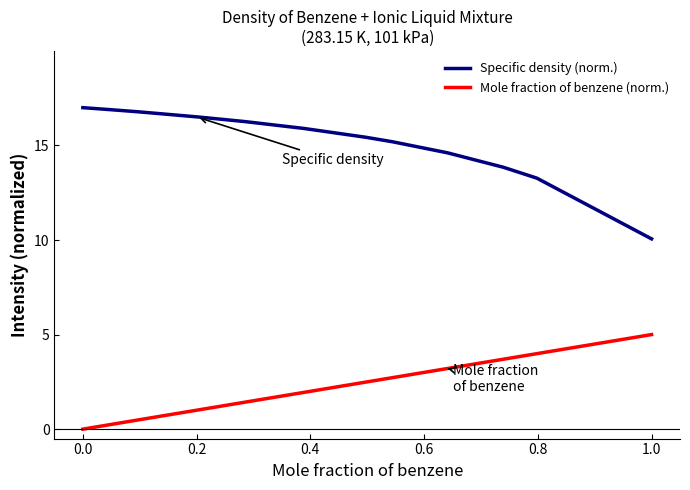

What is the difference between the maximum and minimum values in the Specific density (norm.) series?

6.9